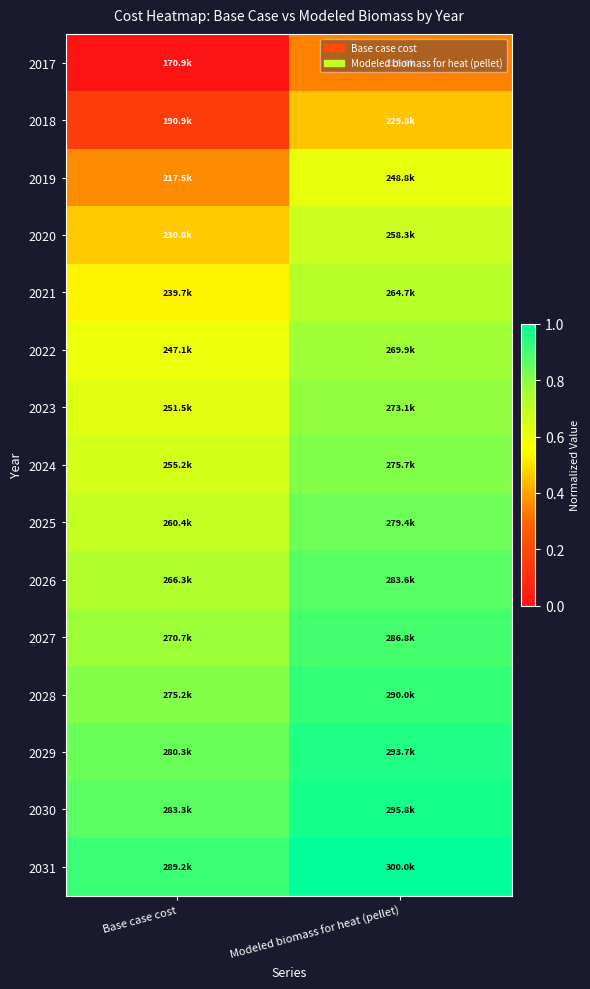

Reading left to right, extract all data points from this chart.

2017: Base case cost=0.0	Modeled biomass for heat (pellet)=0.3
2018: Base case cost=0.2	Modeled biomass for heat (pellet)=0.5
2019: Base case cost=0.4	Modeled biomass for heat (pellet)=0.6
2020: Base case cost=0.5	Modeled biomass for heat (pellet)=0.7
2021: Base case cost=0.5	Modeled biomass for heat (pellet)=0.7
2022: Base case cost=0.6	Modeled biomass for heat (pellet)=0.8
2023: Base case cost=0.6	Modeled biomass for heat (pellet)=0.8
2024: Base case cost=0.7	Modeled biomass for heat (pellet)=0.8
2025: Base case cost=0.7	Modeled biomass for heat (pellet)=0.8
2026: Base case cost=0.7	Modeled biomass for heat (pellet)=0.9
2027: Base case cost=0.8	Modeled biomass for heat (pellet)=0.9
2028: Base case cost=0.8	Modeled biomass for heat (pellet)=0.9
2029: Base case cost=0.8	Modeled biomass for heat (pellet)=1.0
2030: Base case cost=0.9	Modeled biomass for heat (pellet)=1.0
2031: Base case cost=0.9	Modeled biomass for heat (pellet)=1.0